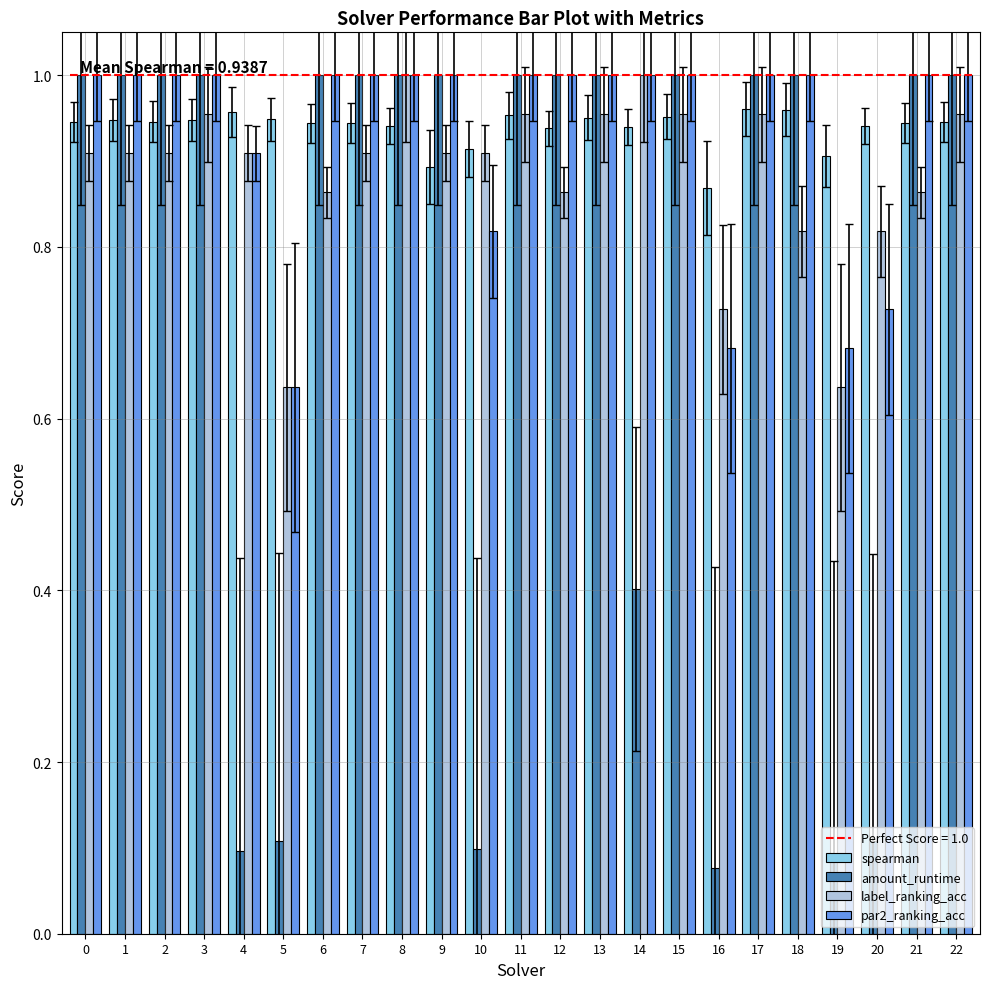

How many groups of bars are there?

23